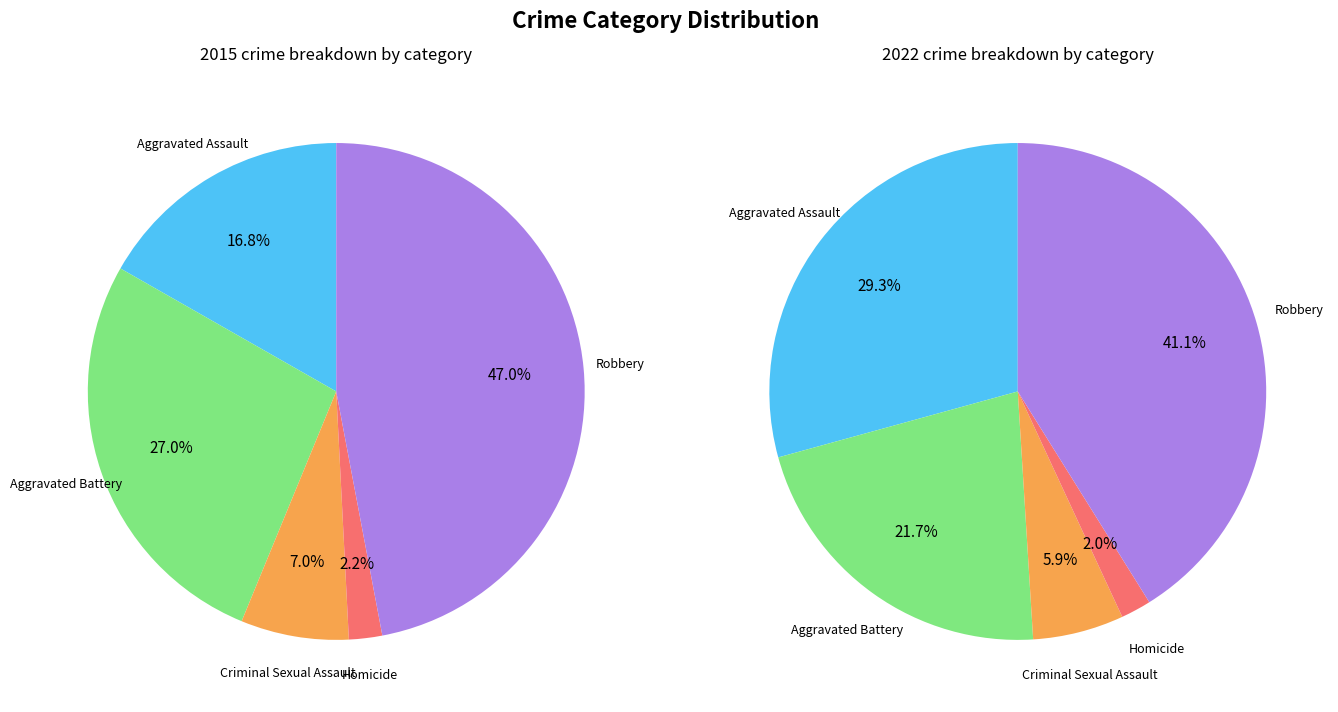

Does values_2015 account for over 50% of the chart?

No